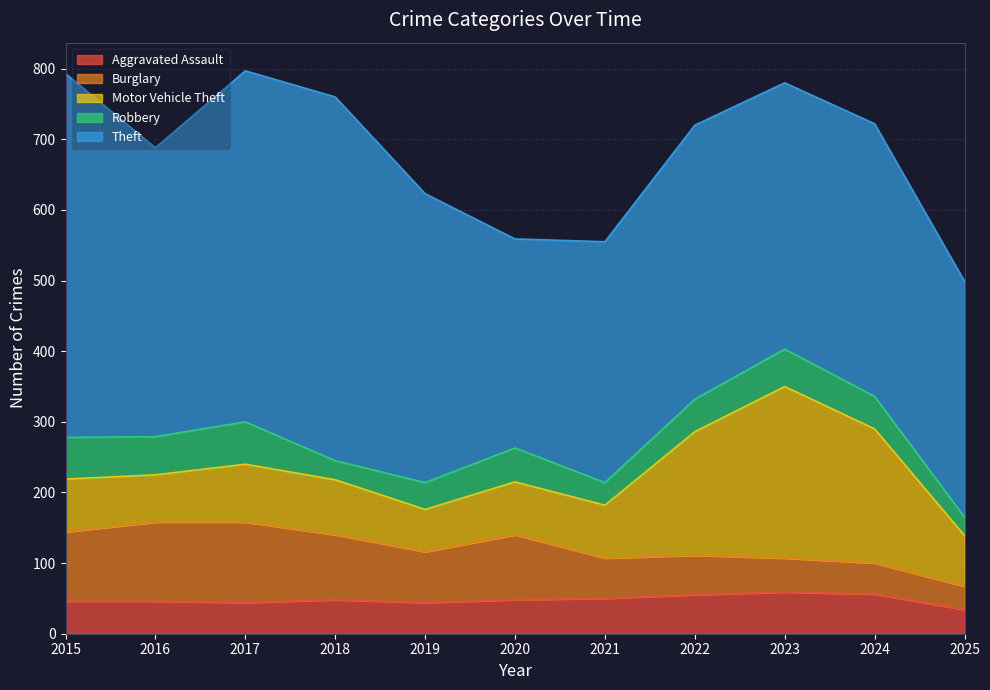

Which series has the largest range (max minus min)?

Theft